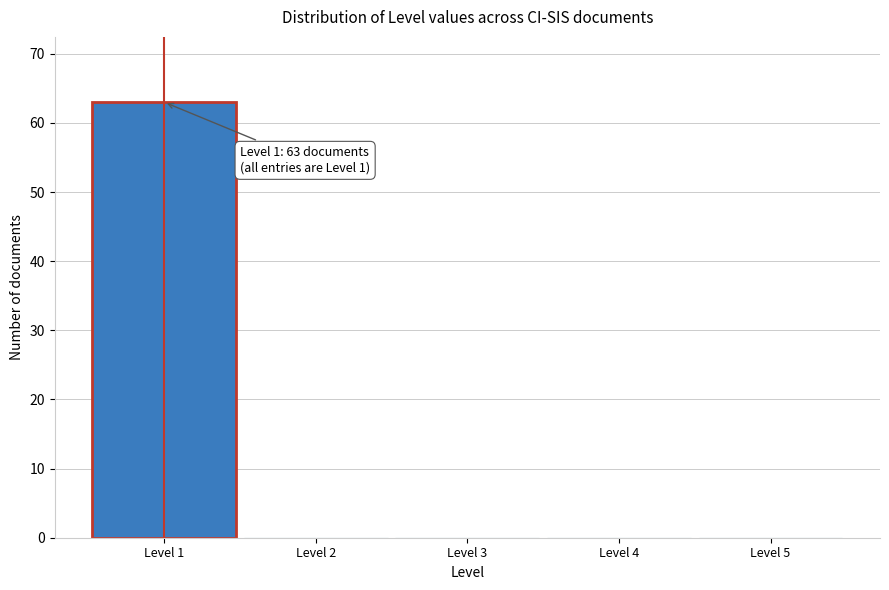

Over which range of the x-axis is the bar tallest?

0.5 to 1.5